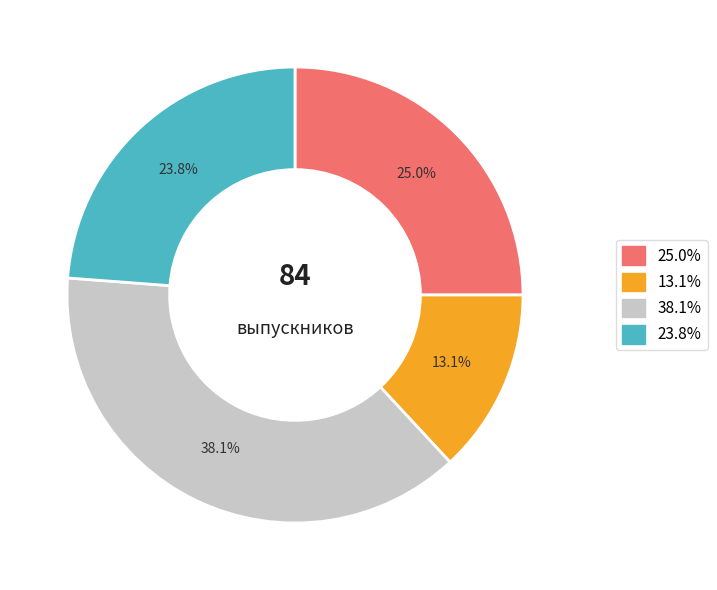

Is there a majority slice in this chart?

No